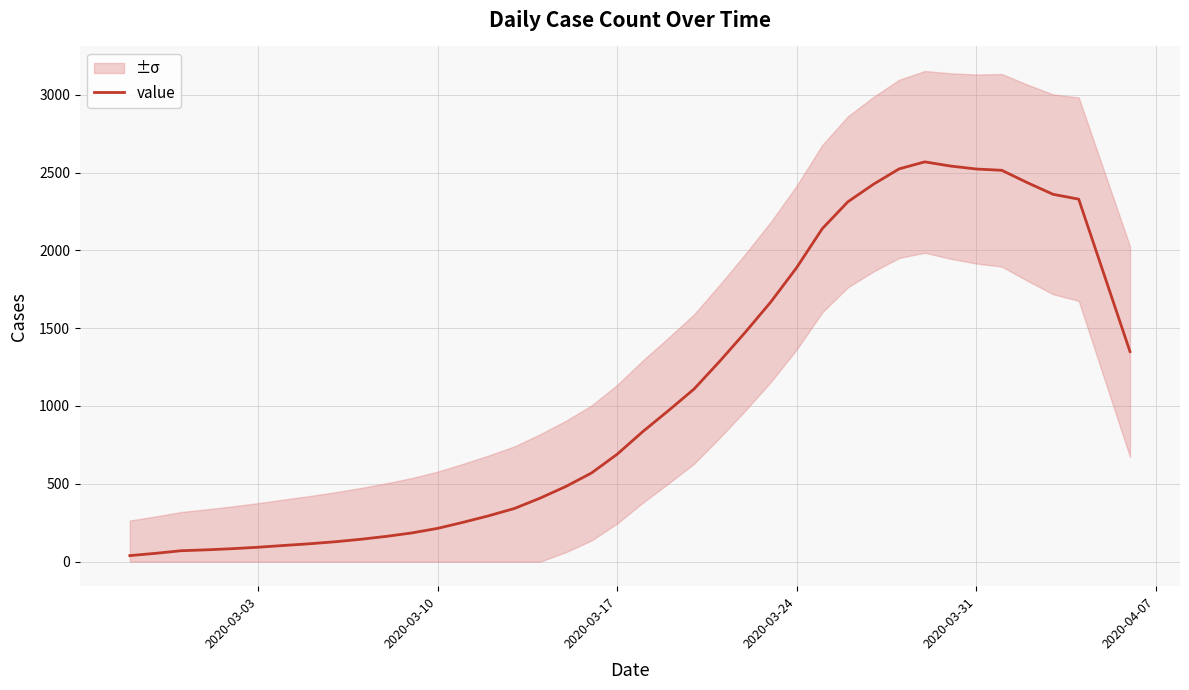

Is it true that the value at 2020-03-17 is 194.5?

False